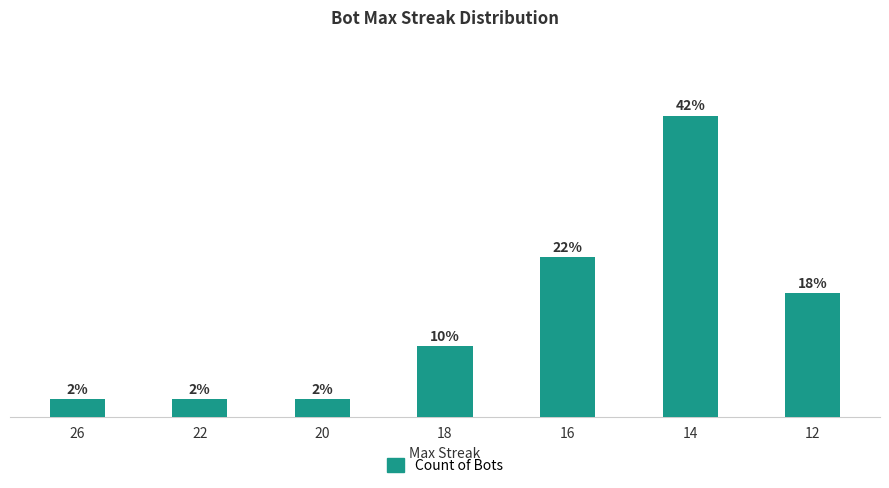

Does the chart contain any negative values?

No